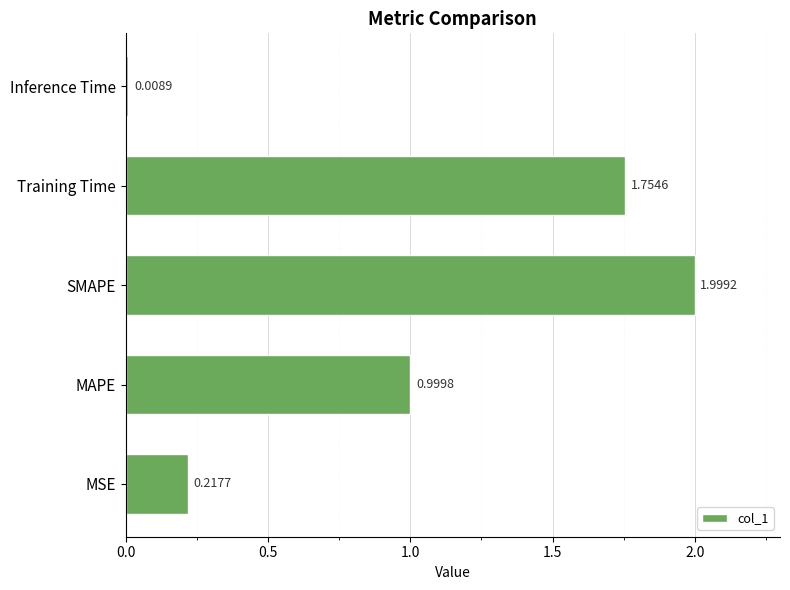

At which category does the chart reach its minimum across all series?

Inference Time